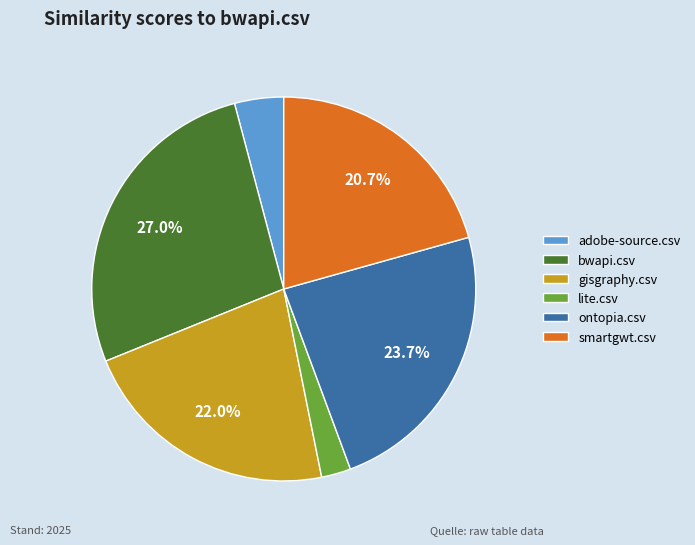

Which category has the biggest portion of the pie?

bwapi.csv